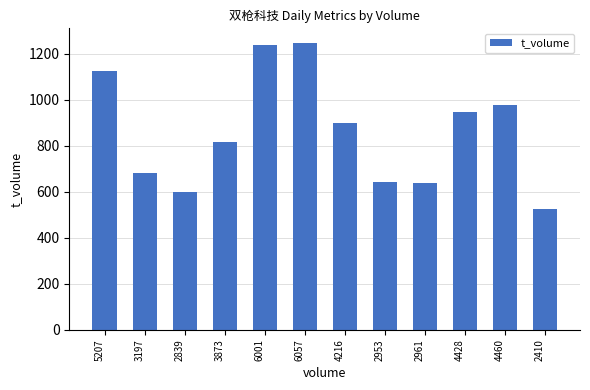

Is it true that the value at 5207 is 1696?

False